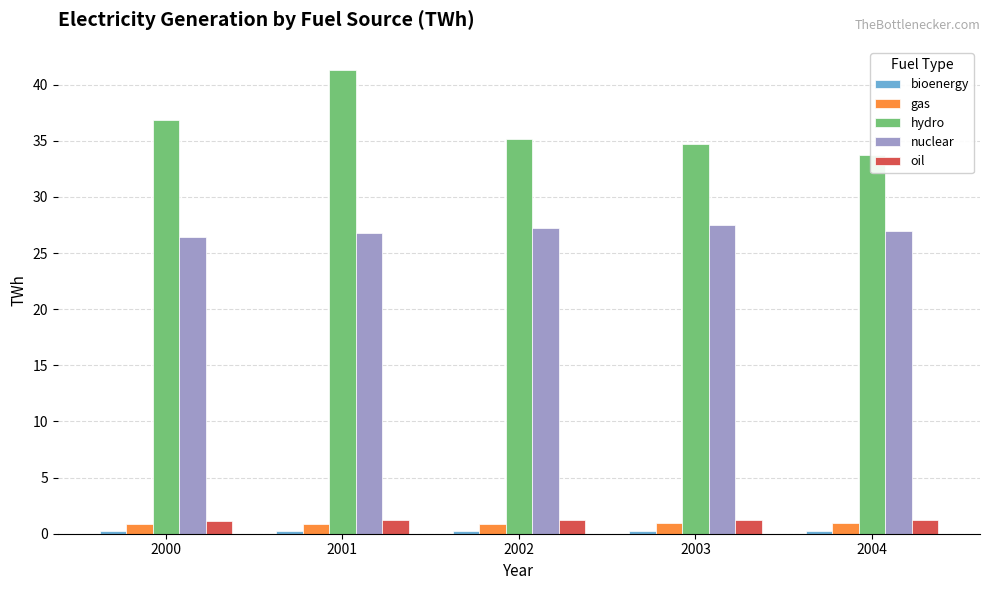

What is the smallest value displayed?

0.2